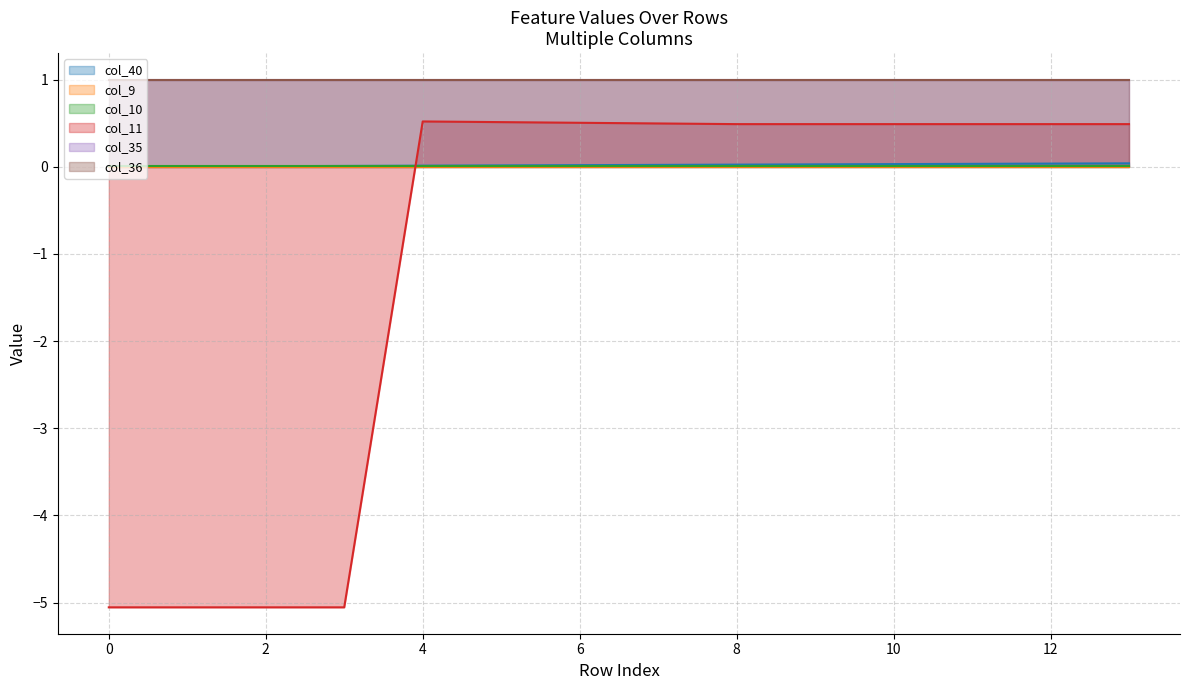

Rank the categories by col_9 value from highest to lowest.

0, 1, 2, 3, 4, 5, 6, 7, 8, 9, 10, 11, 12, 13